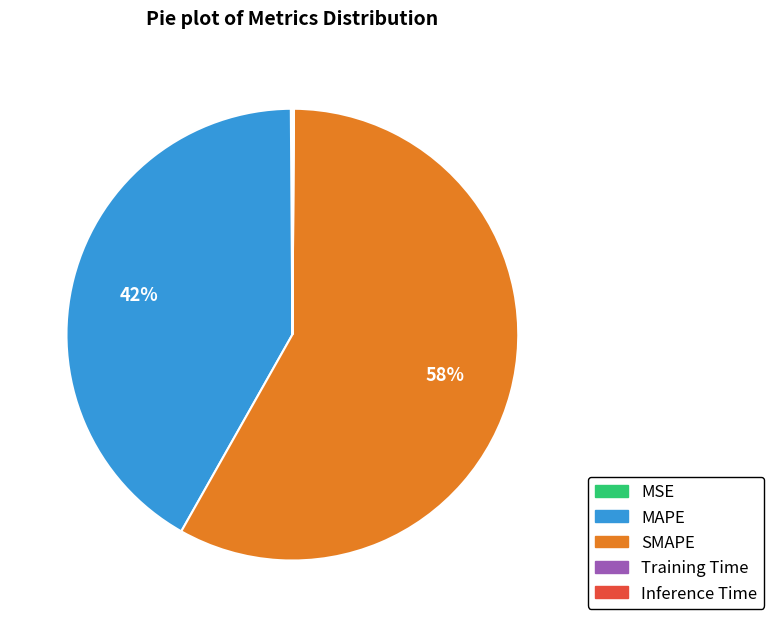

To the nearest percent, what is the difference between the largest and smallest slice percentages?

58%